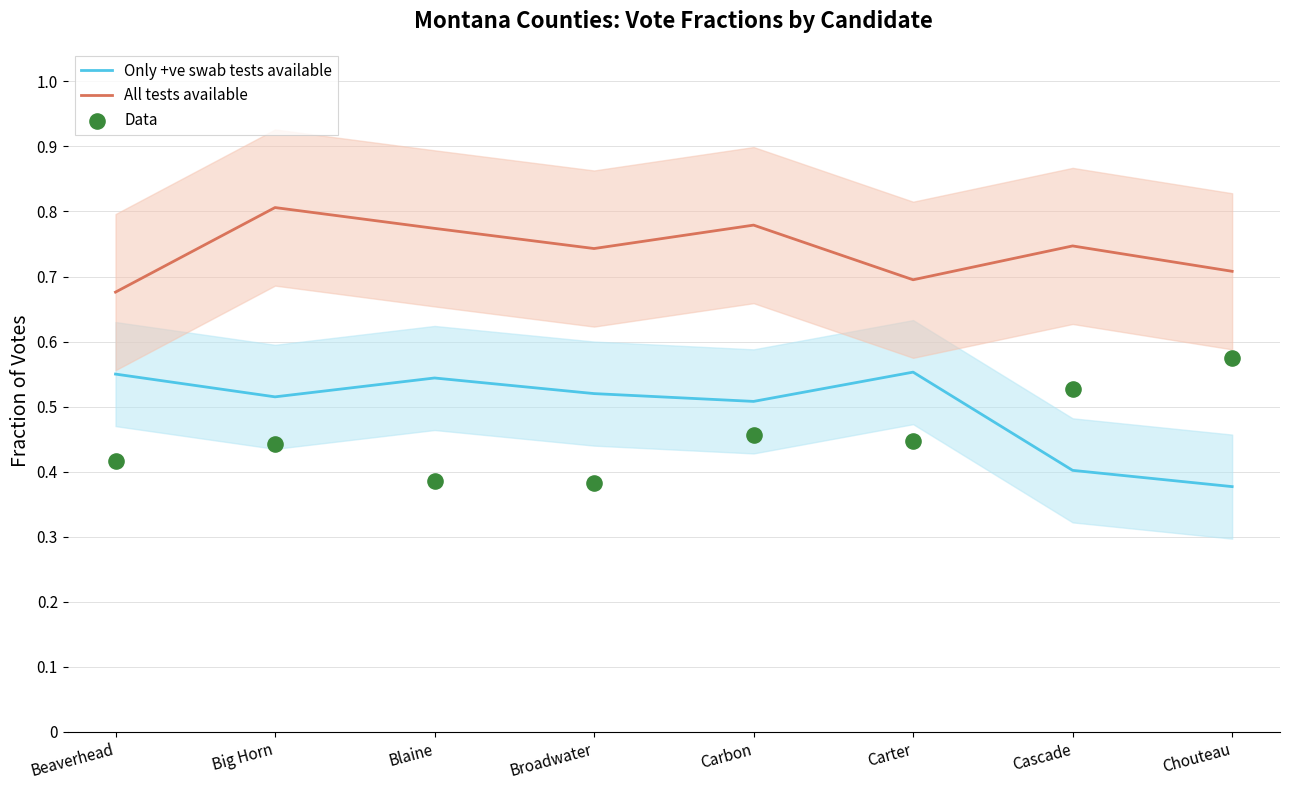

Which series has the largest total across all categories?

All tests available